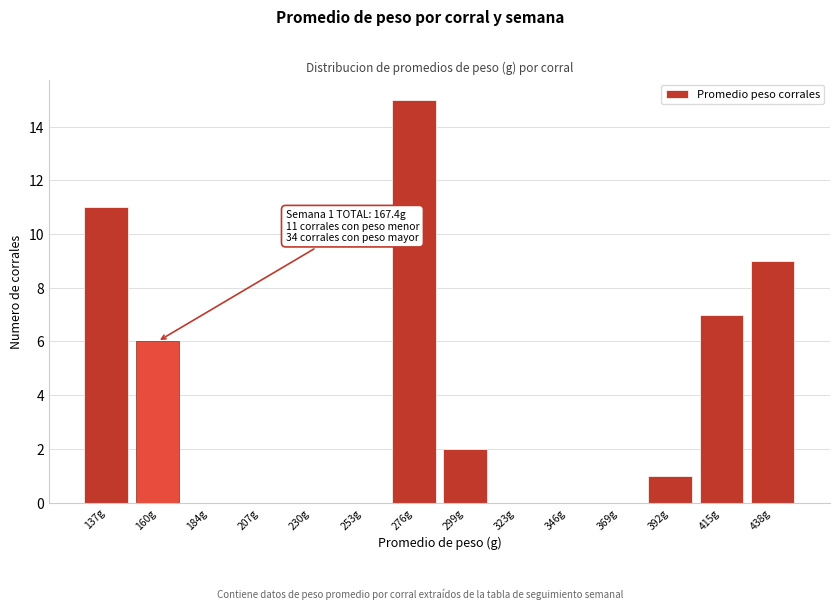

Reading left to right, list all the values displayed in this chart.

137g=11	160g=6	184g=0	207g=0	230g=0	253g=0	276g=15	299g=2	323g=0	346g=0	369g=0	392g=1	415g=7	438g=9